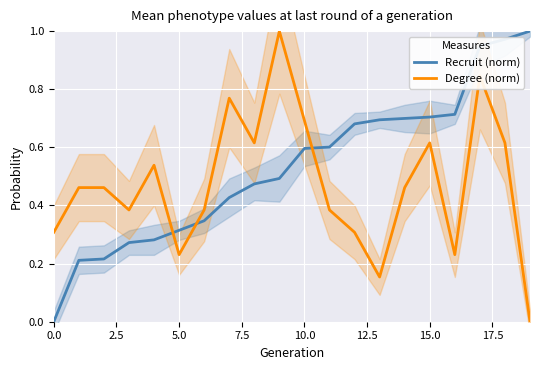

Reading right to left, transcribe all the data shown in this chart.

Recruit (norm): 1.0	1.0	0.9	0.7	0.7	0.7	0.7	0.7	0.6	0.6	0.5	0.5	0.4	0.3	0.3	0.3	0.3	0.2	0.2	0.0
Degree (norm): 0.0	0.6	0.8	0.2	0.6	0.5	0.2	0.3	0.4	0.7	1.0	0.6	0.8	0.4	0.2	0.5	0.4	0.5	0.5	0.3